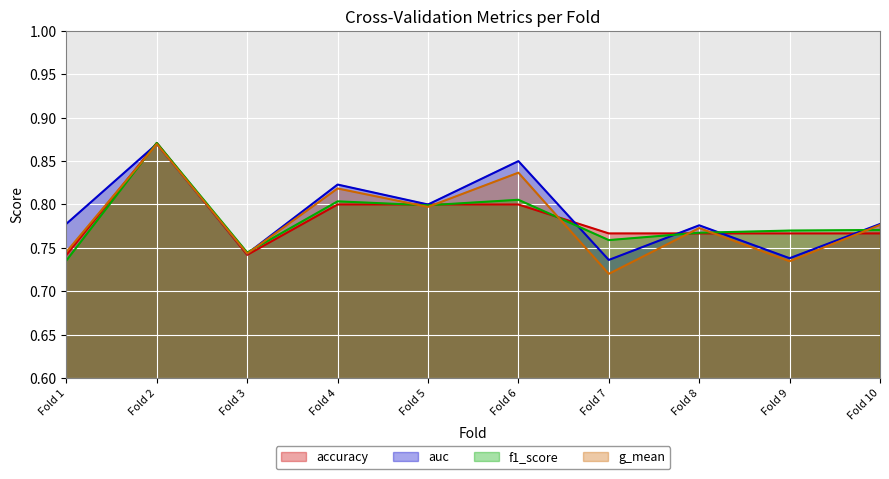

Is the value of accuracy at Fold 5 greater than the value of auc at Fold 10?

Yes